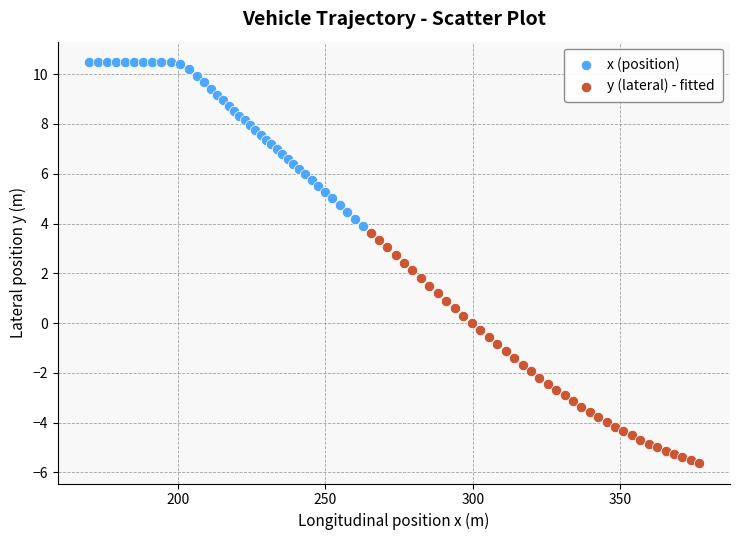

Which series reaches the maximum Y coordinate?

x (position)